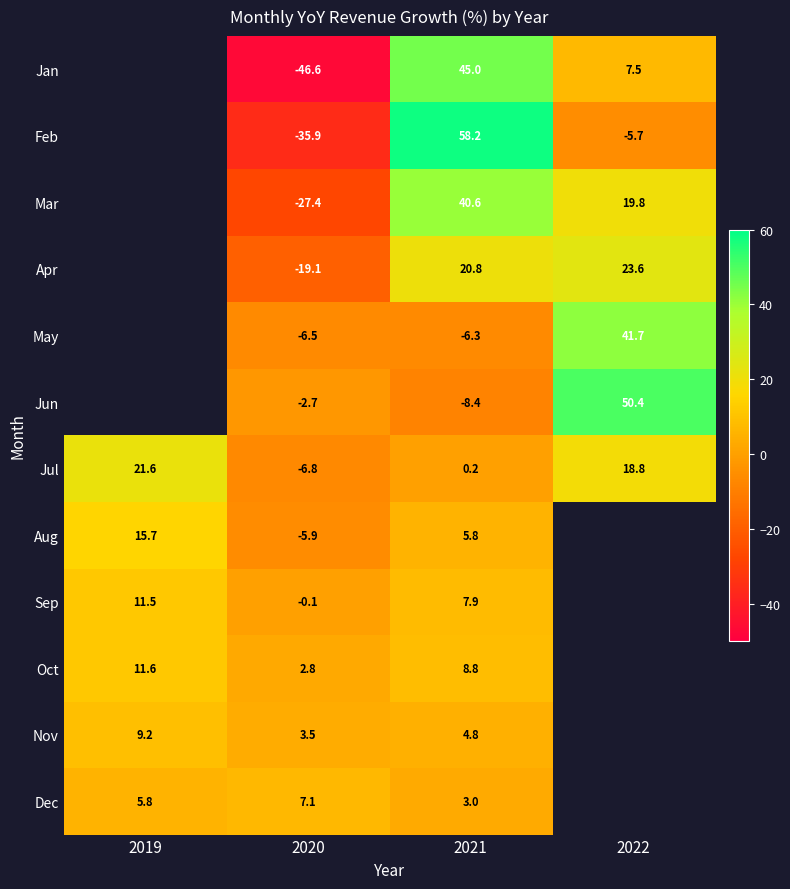

Is the value of Nov at 2021 greater than the value of Sep at 2020?

Yes